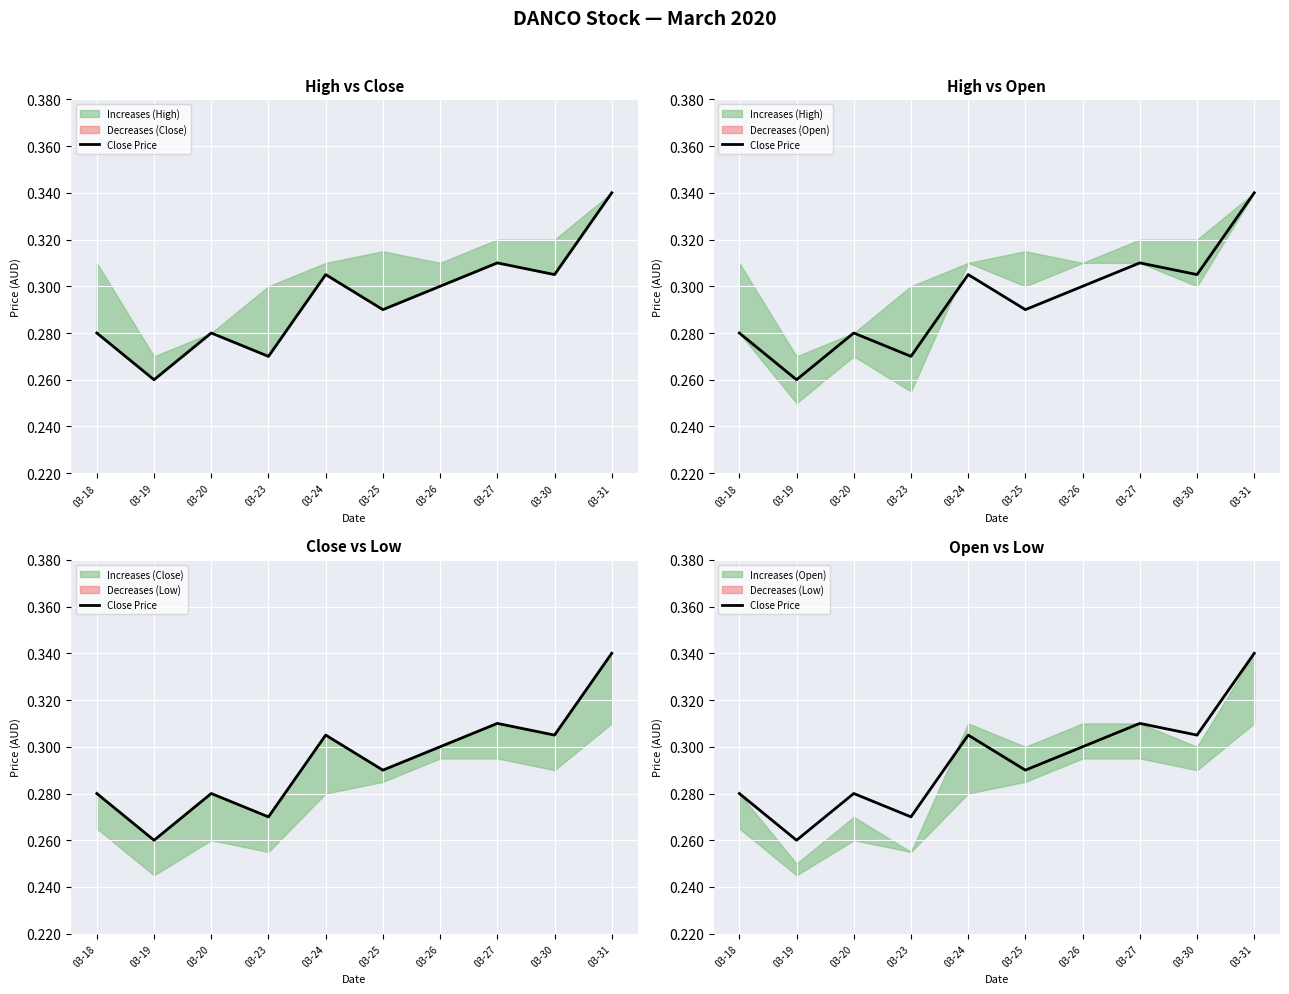

Where is the data nearest to the value 0?

03-19